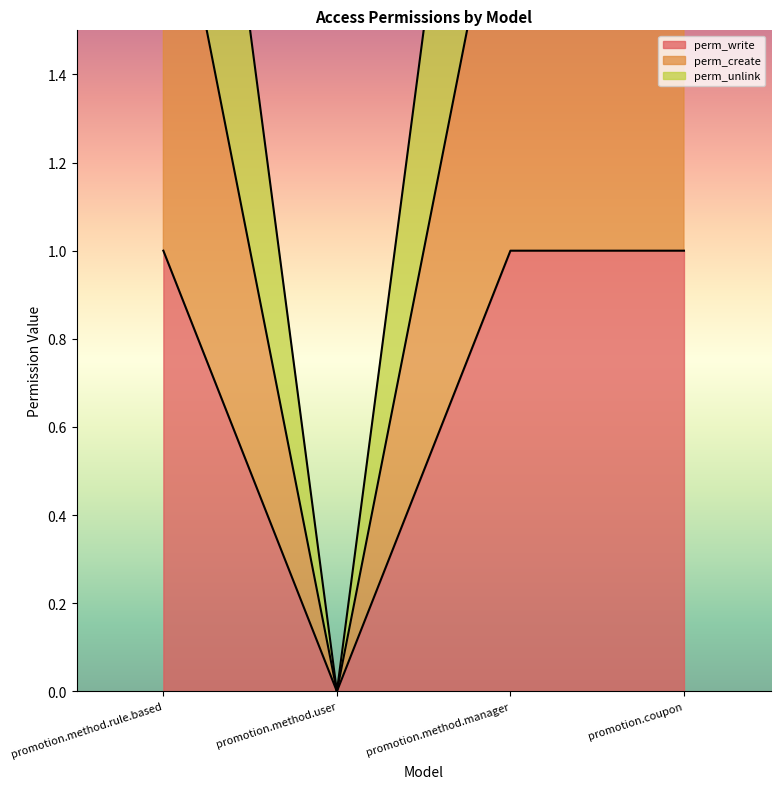

What is the average value of the perm_write series?

1